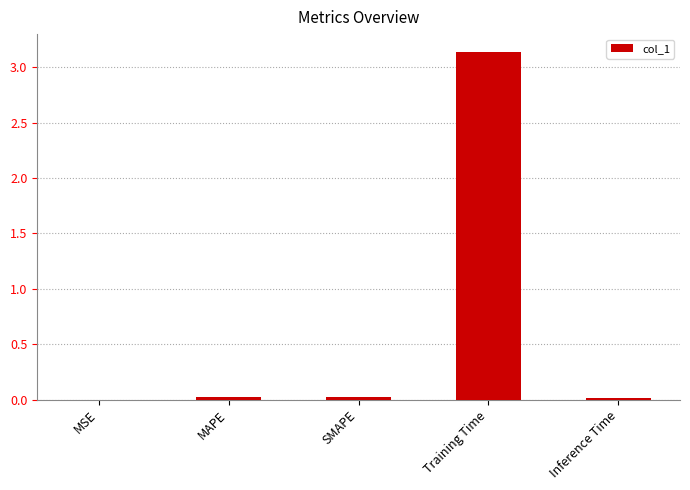

True or false: the data shows 0.0 at MSE.

True